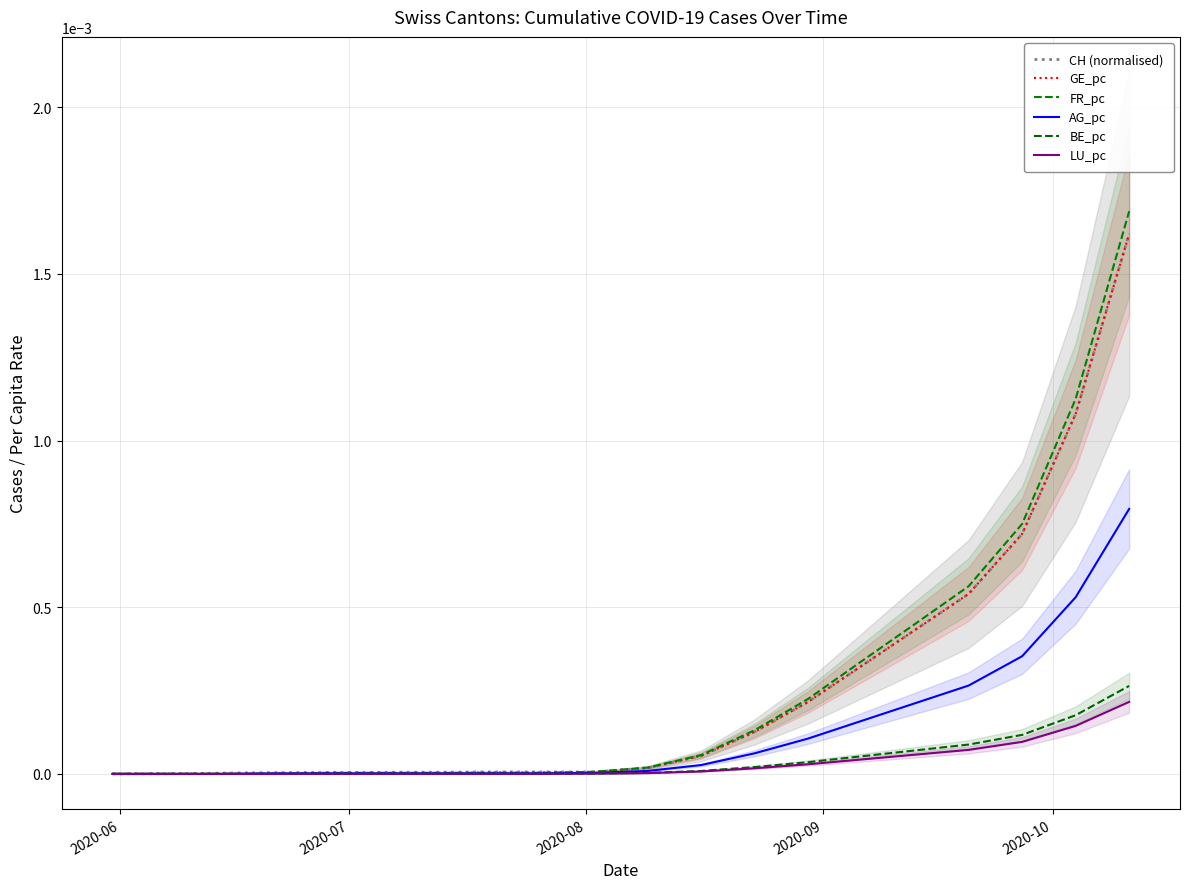

Is it true that AG_pc equals 0.0 at 2020-10?

True